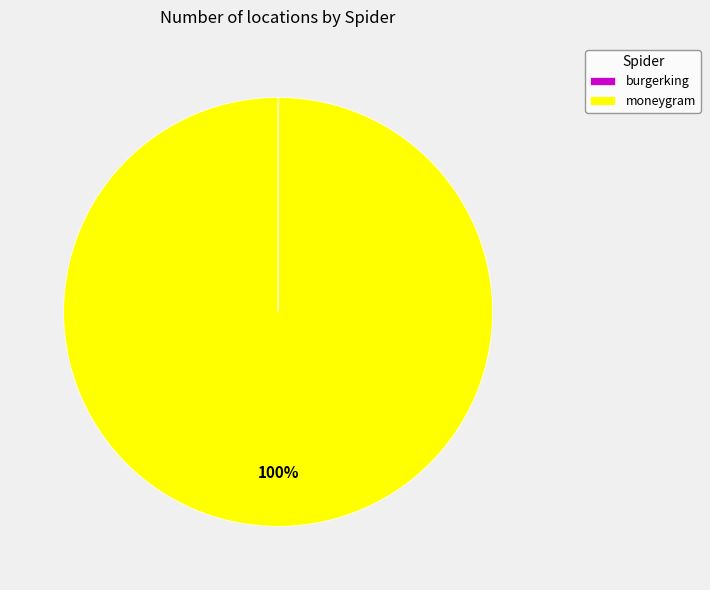

Which category accounts for the majority?

moneygram